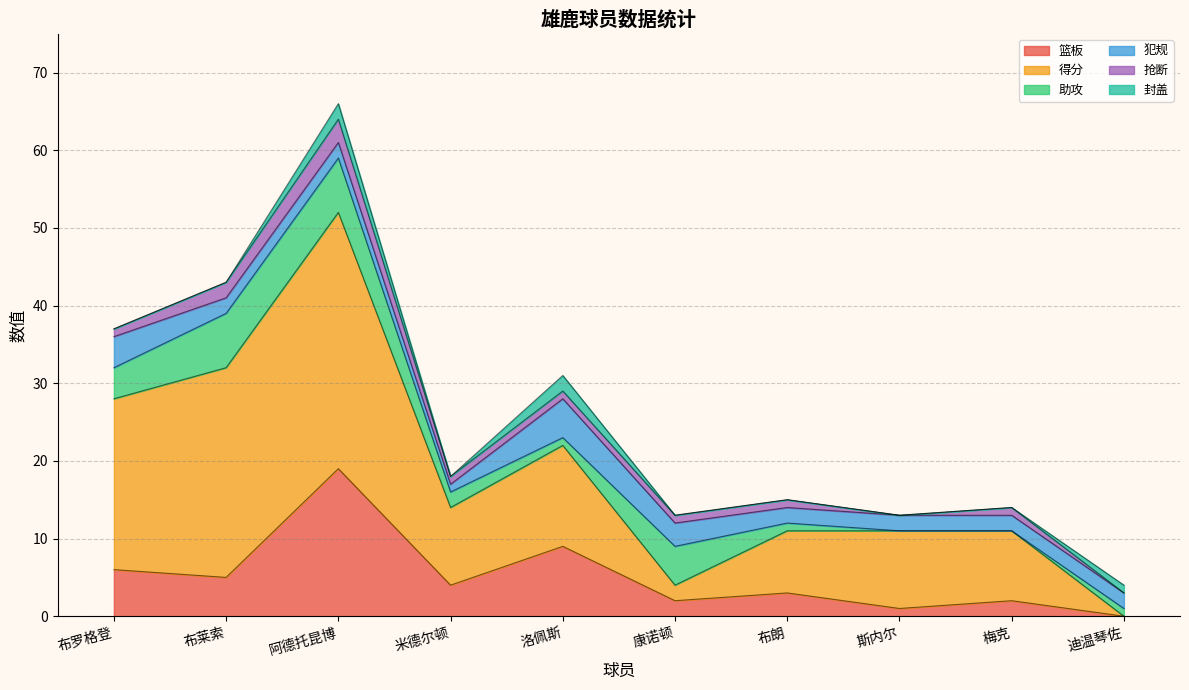

What is the label of the 6th point from the right?

洛佩斯